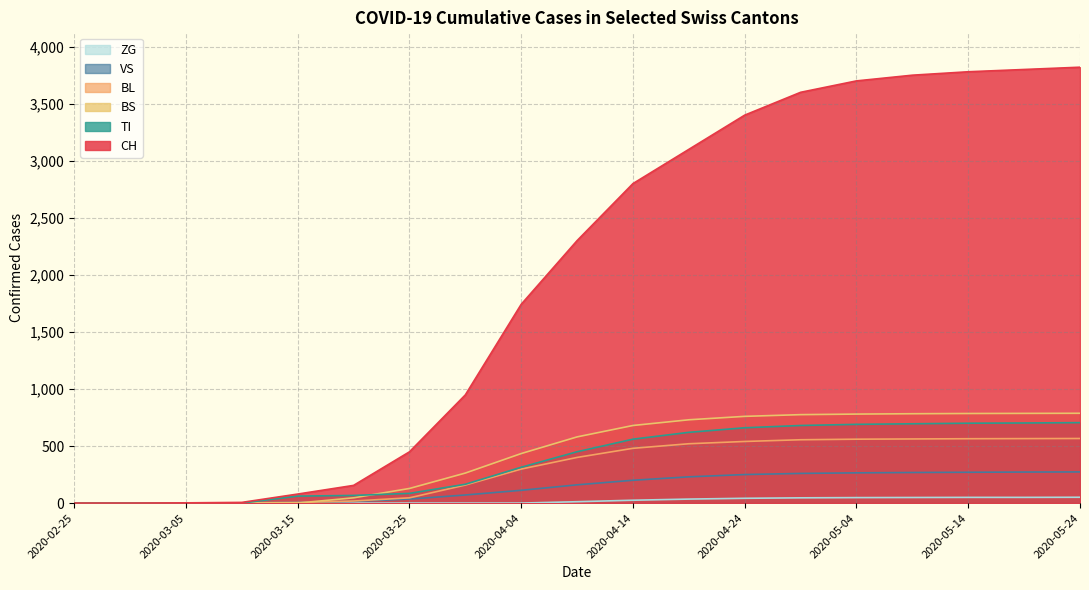

Does the chart display data point markers on the line(s)?

No